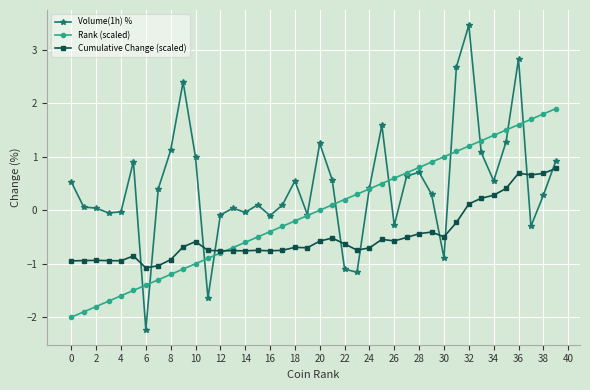

Rank the series by their average value, from lowest to highest.

Cumulative Change (scaled), Rank (scaled), Volume(1h) %